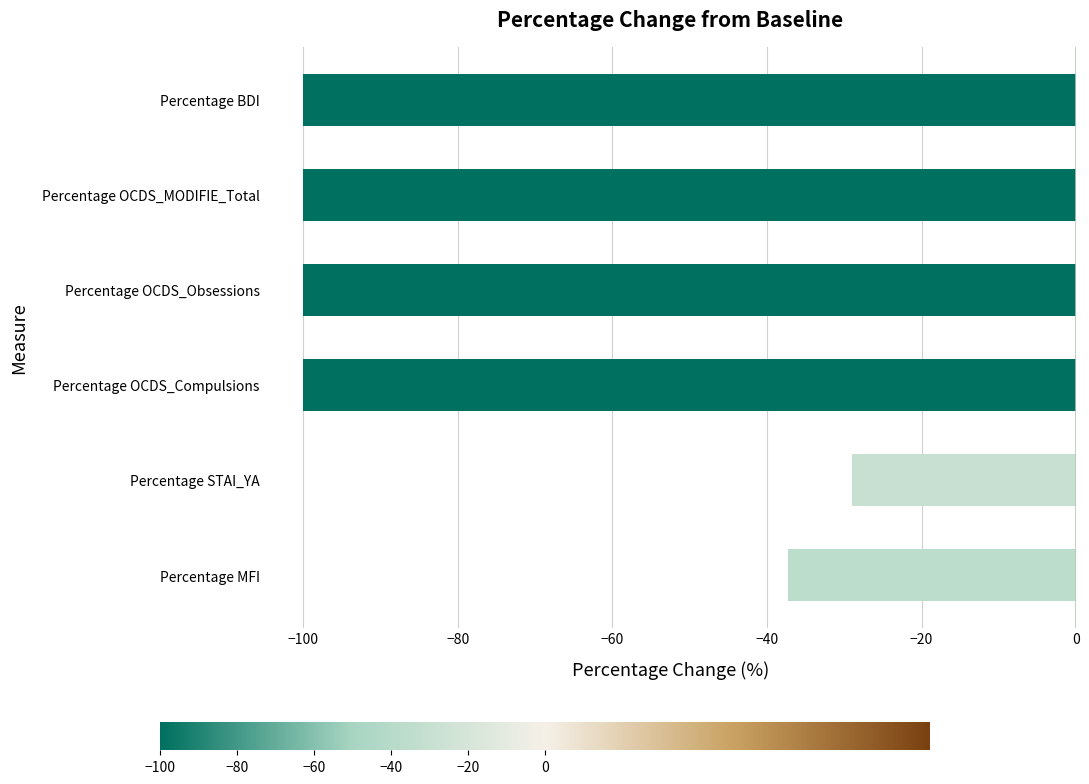

Reading top to bottom, transcribe all the data shown in this chart.

-100.0	-100.0	-100.0	-100.0	-28.9	-37.3